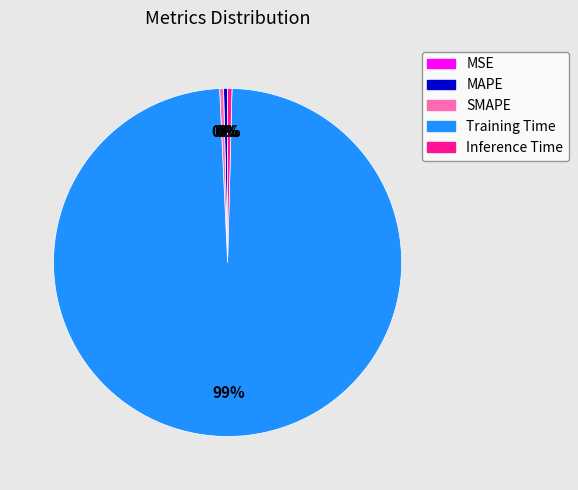

What is the largest slice in the pie chart?

Training Time